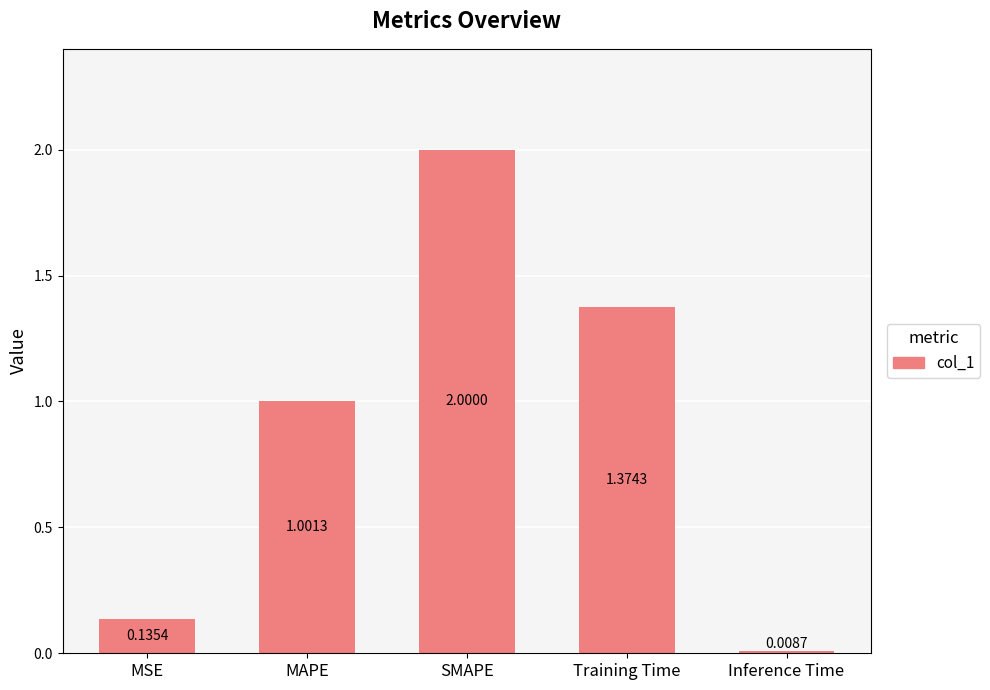

What is the change in value from SMAPE to Training Time?

-0.6